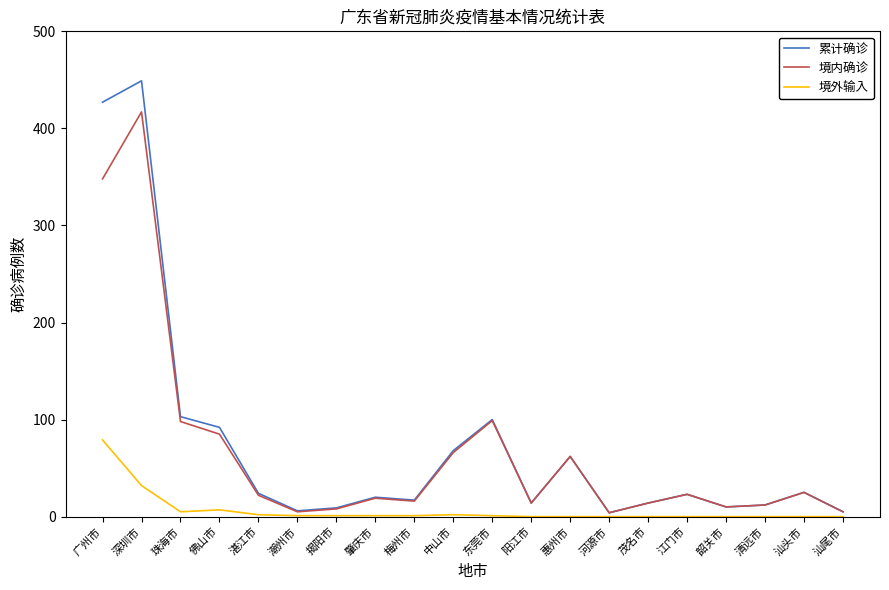

Is the value of 累计确诊 at 东莞市 greater than the value of 境外输入 at 中山市?

Yes